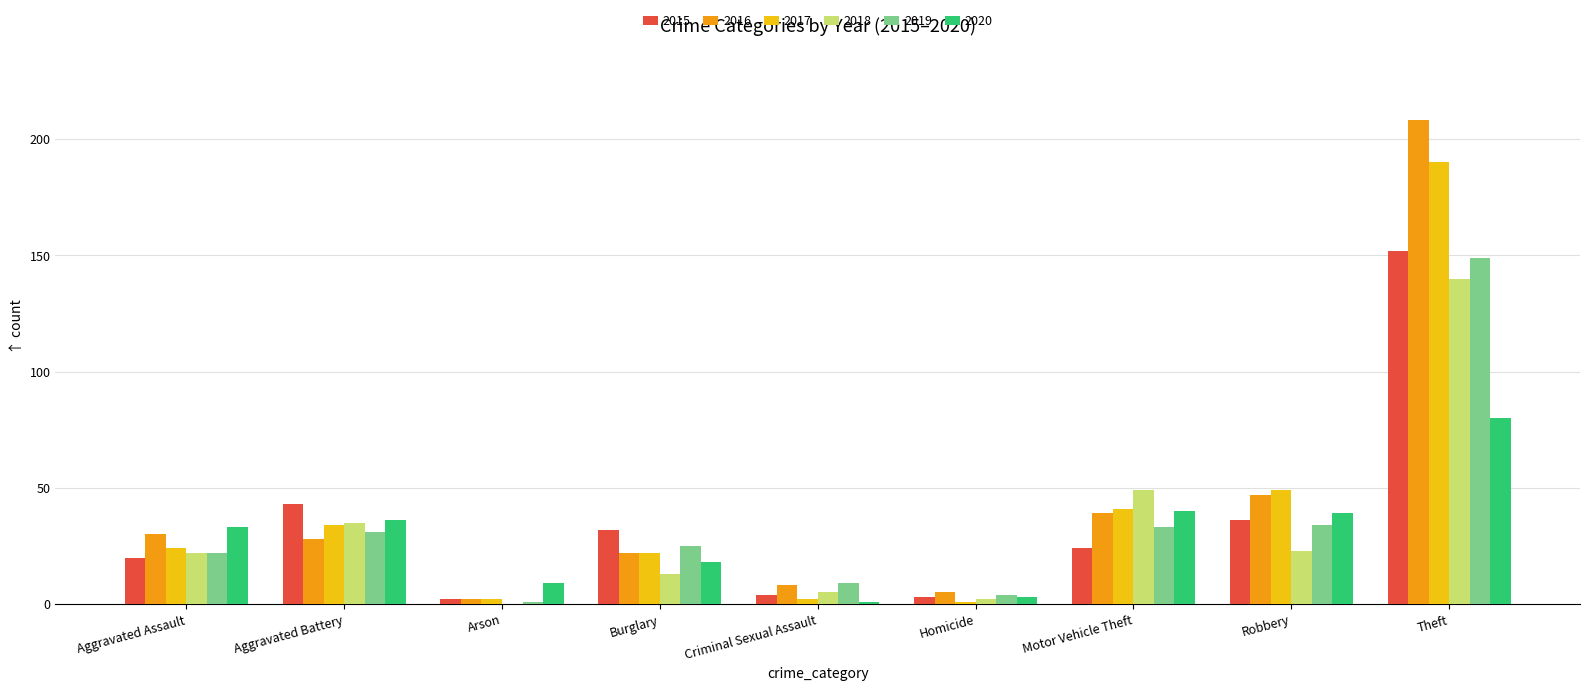

Where is 2015 nearest to the value 77?

Aggravated Battery